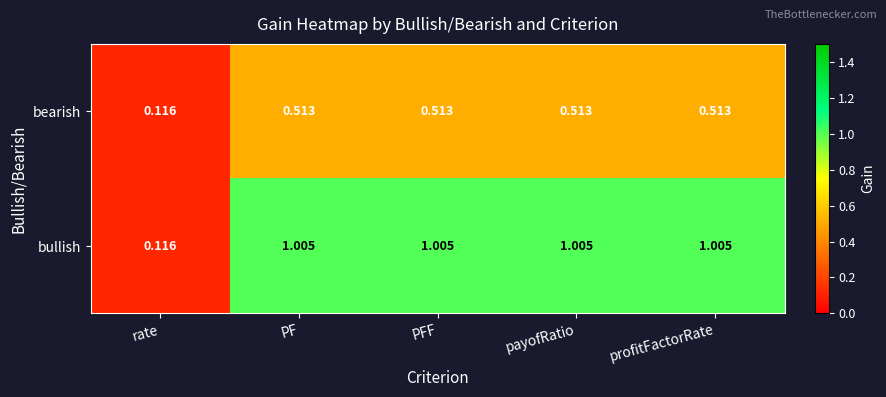

Rank the series at PFF from highest to lowest value.

bullish, bearish